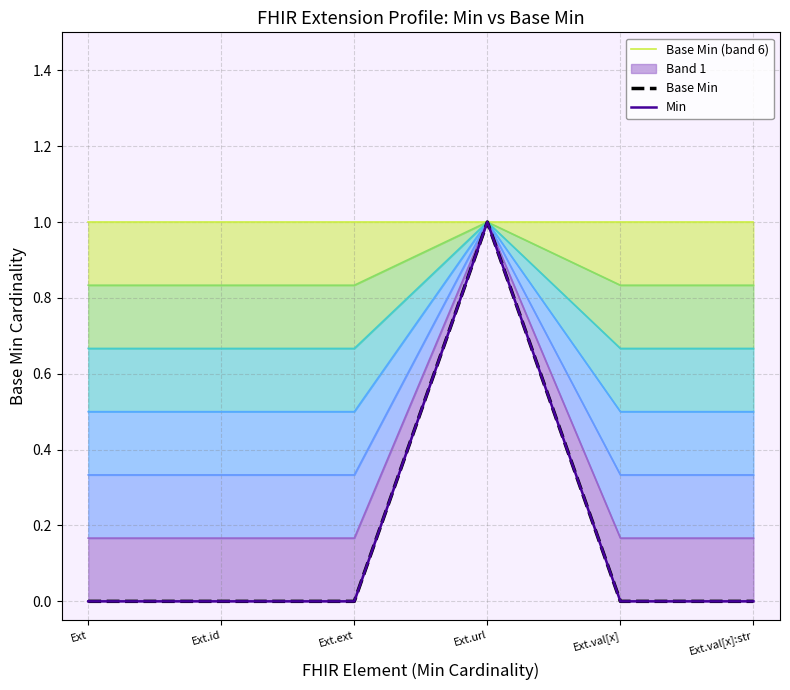

What is the label of the 1st point from the right?

Ext.val[x]:str